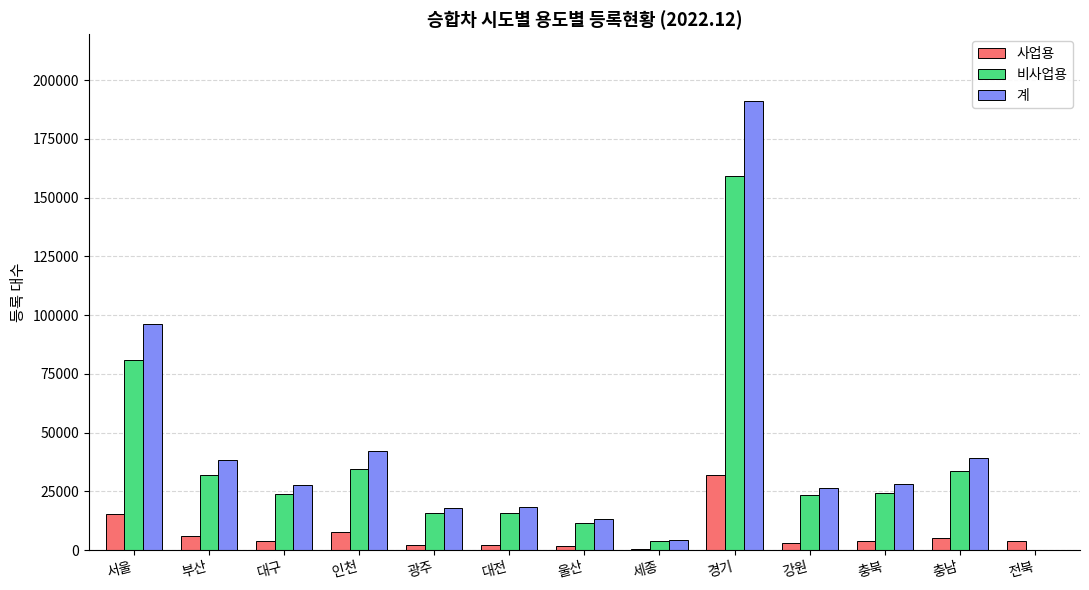

What is the maximum value shown in the chart?

190926